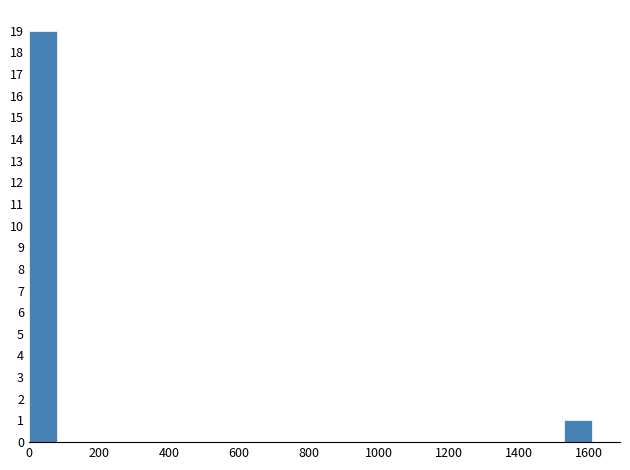

Reading left to right, transcribe this chart: for each bar, give the range it covers on the x-axis and its height. Neither the bar edges nor the heights are printed on the chart, so give them approximately, as read against the axes.

0 to 80: 19
80 to 160: 0
160 to 240: 0
240 to 320: 0
320 to 400: 0
400 to 480: 0
480 to 560: 0
560 to 640: 0
640 to 720: 0
720 to 800: 0
800 to 880: 0
880 to 960: 0
960 to 1040: 0
1040 to 1120: 0
1120 to 1200: 0
1200 to 1280: 0
1280 to 1360: 0
1360 to 1440: 0
1440 to 1520: 0
1520 to 1600: 1